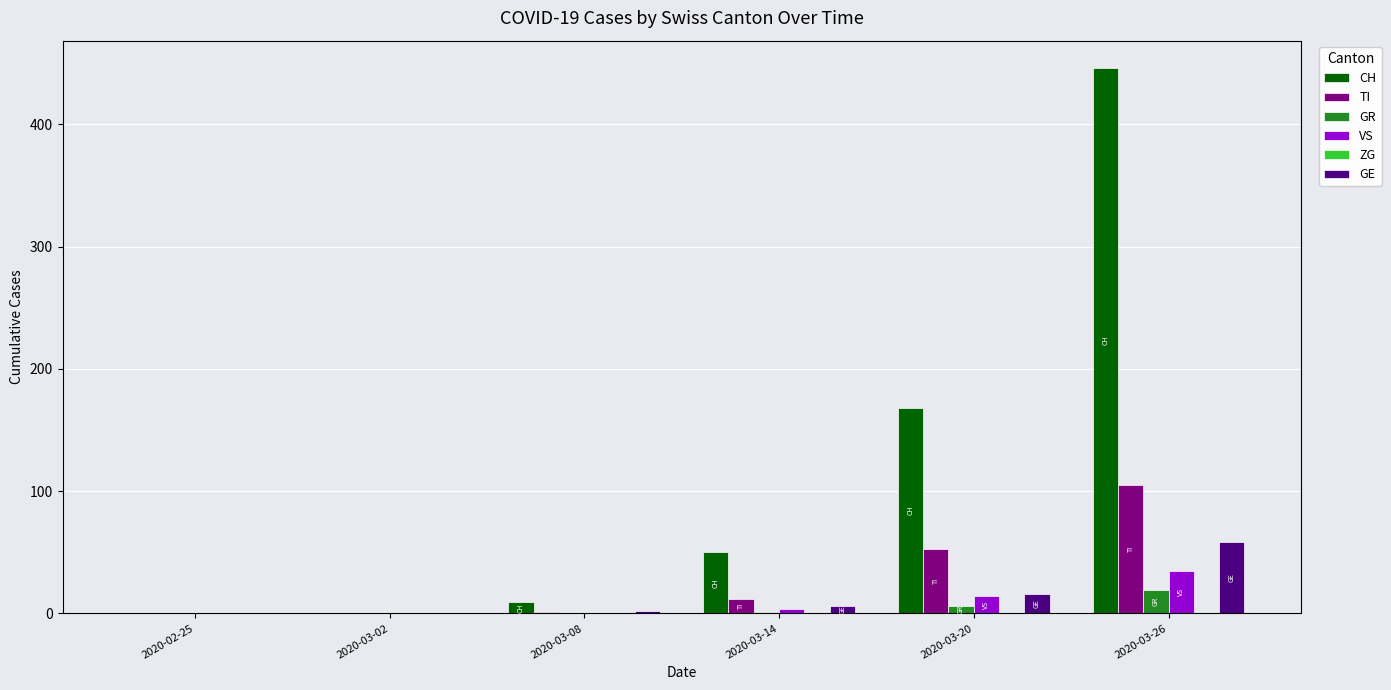

At which category is the sum across all series the highest?

2020-03-26